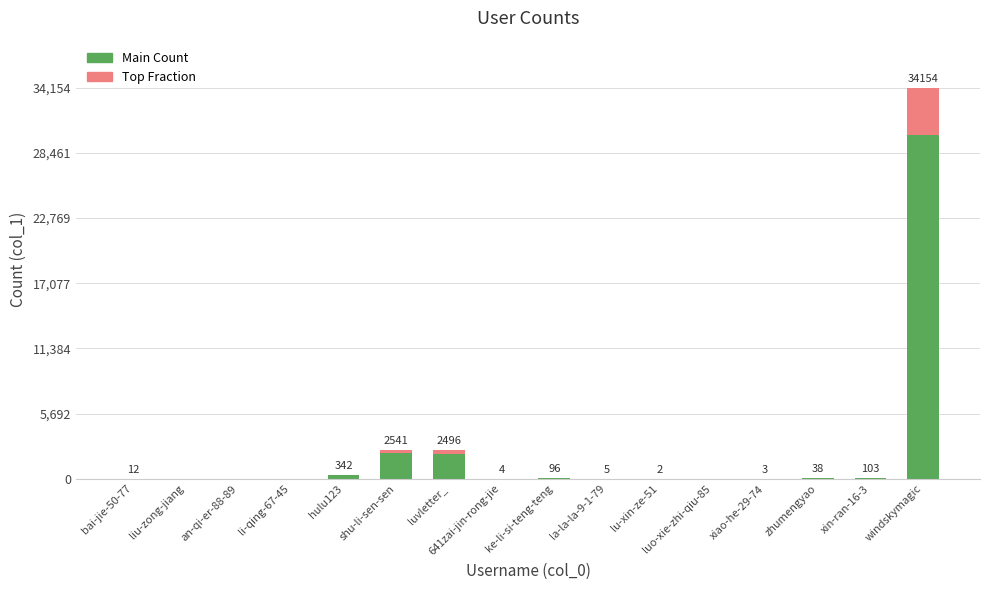

At which category is the sum across all series the highest?

windskymagic